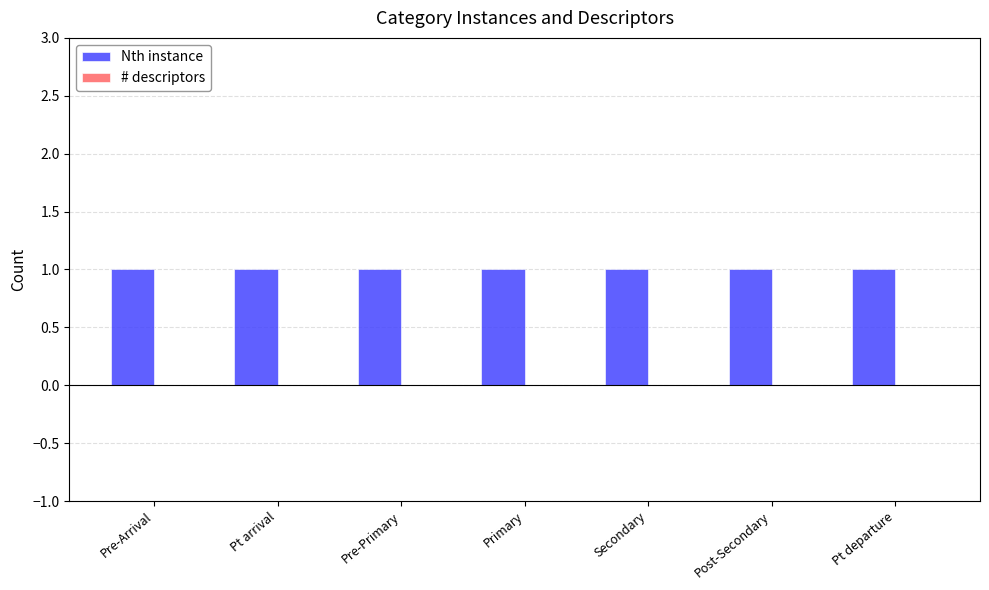

What is the greatest value displayed?

1